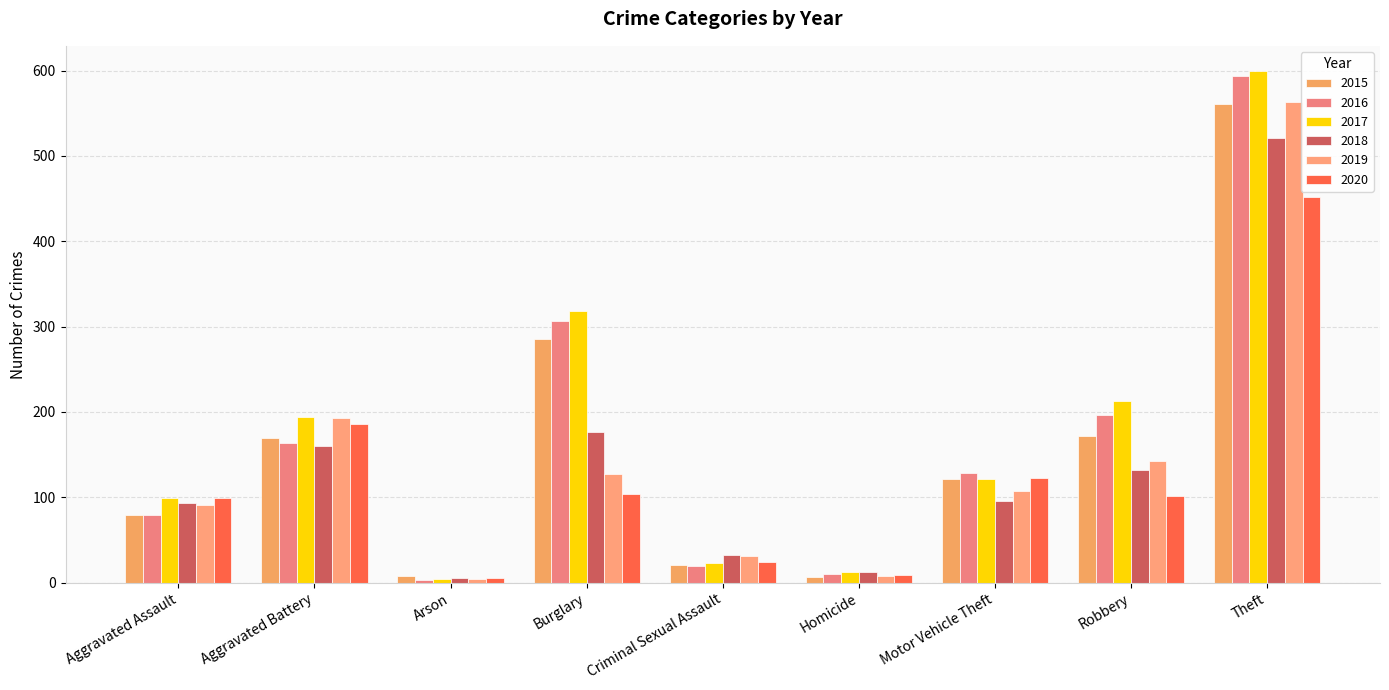

Which series changed the most between Motor Vehicle Theft and Robbery?

2017